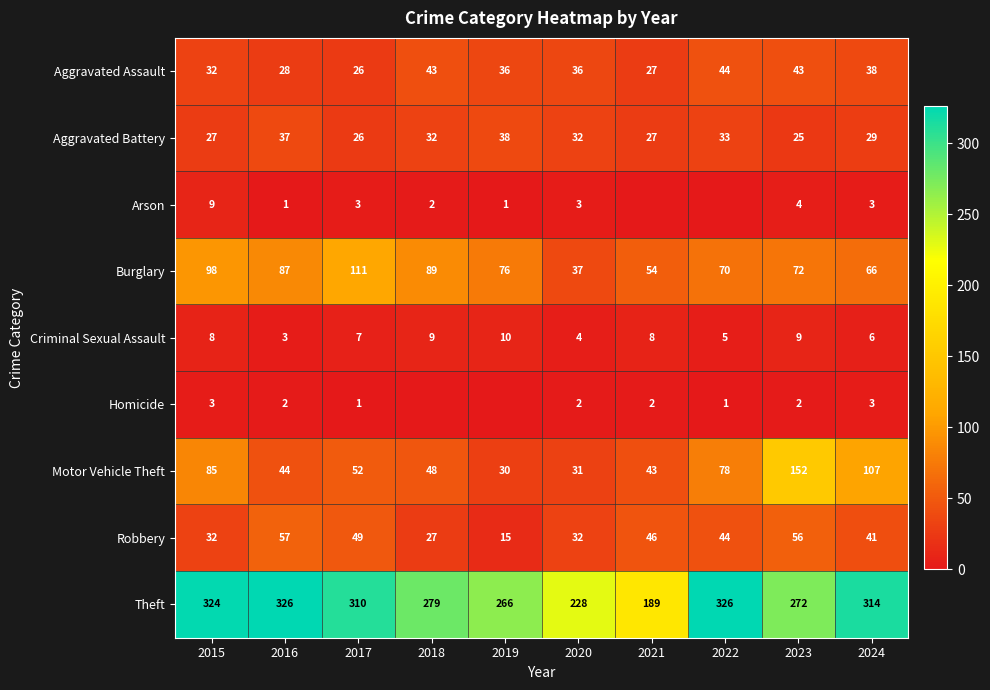

Is the value of Arson at 2016 greater than the value of Theft at 2020?

No